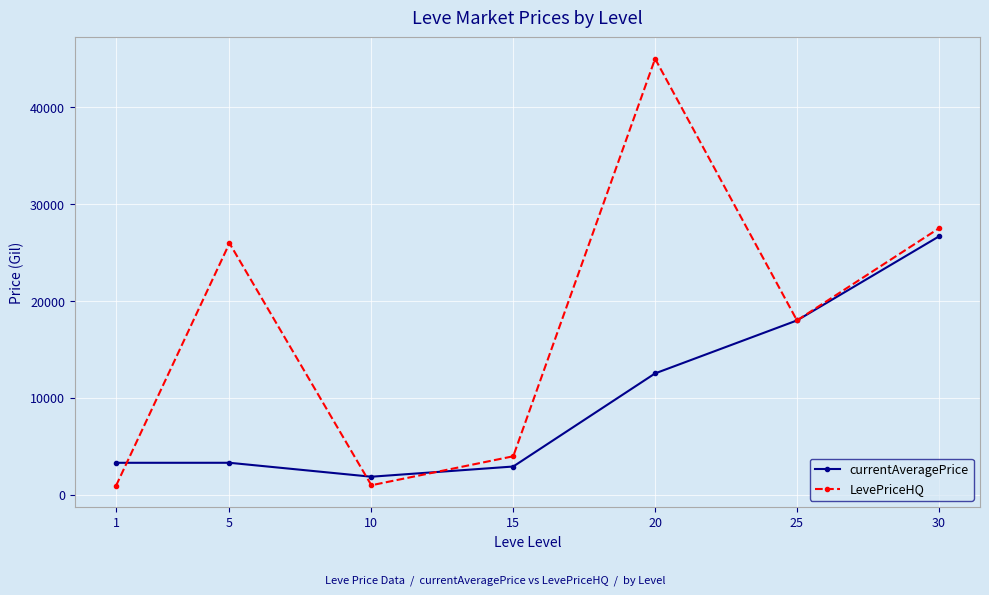

In LevePriceHQ, how many points are lower than both neighbors (excluding endpoints)?

2